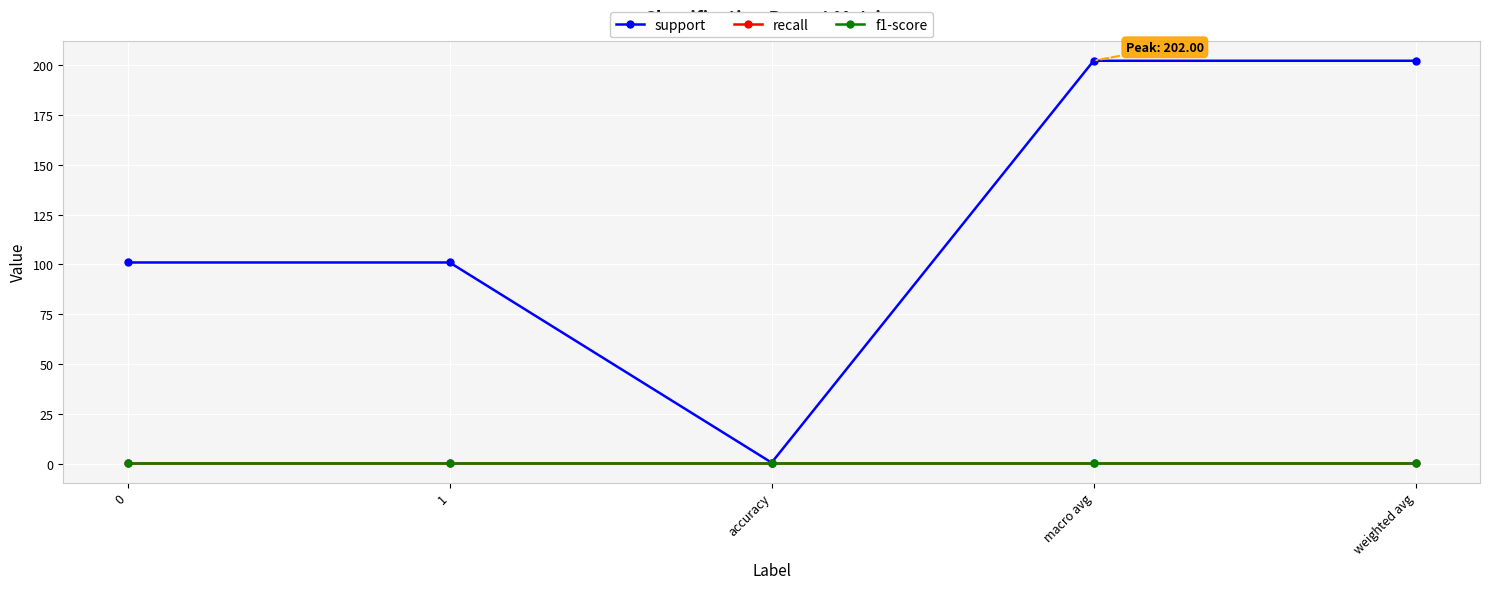

At which category does the chart reach its peak across all series?

macro avg